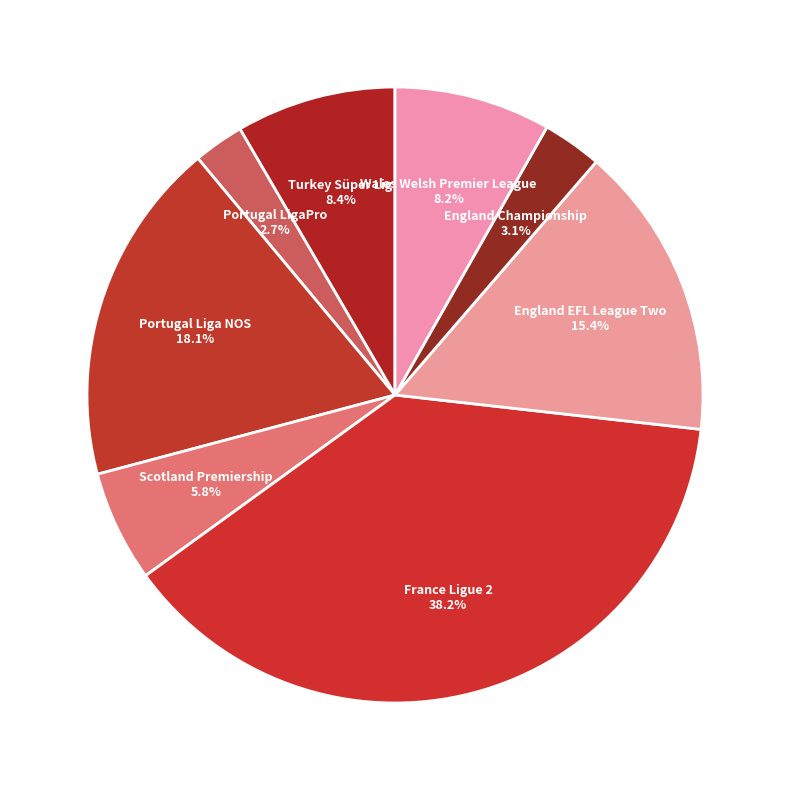

To the nearest percent, what is the combined percentage of France Ligue 2 and Scotland Premiership?

47%